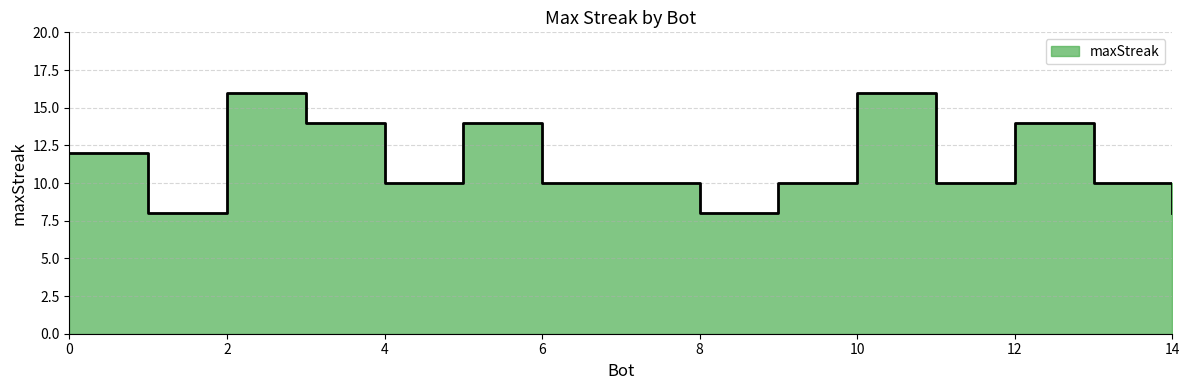

The chart shows a value of 8 at 14. True or false?

True